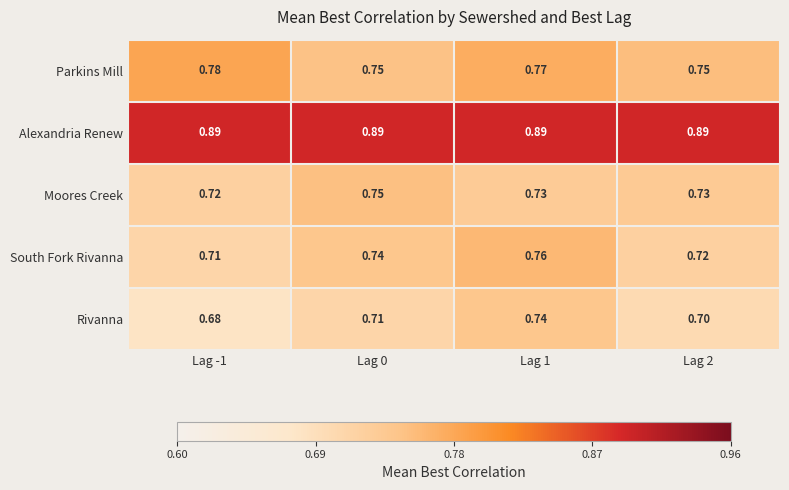

What is the spread (max minus min) of values at Lag 1?

0.2